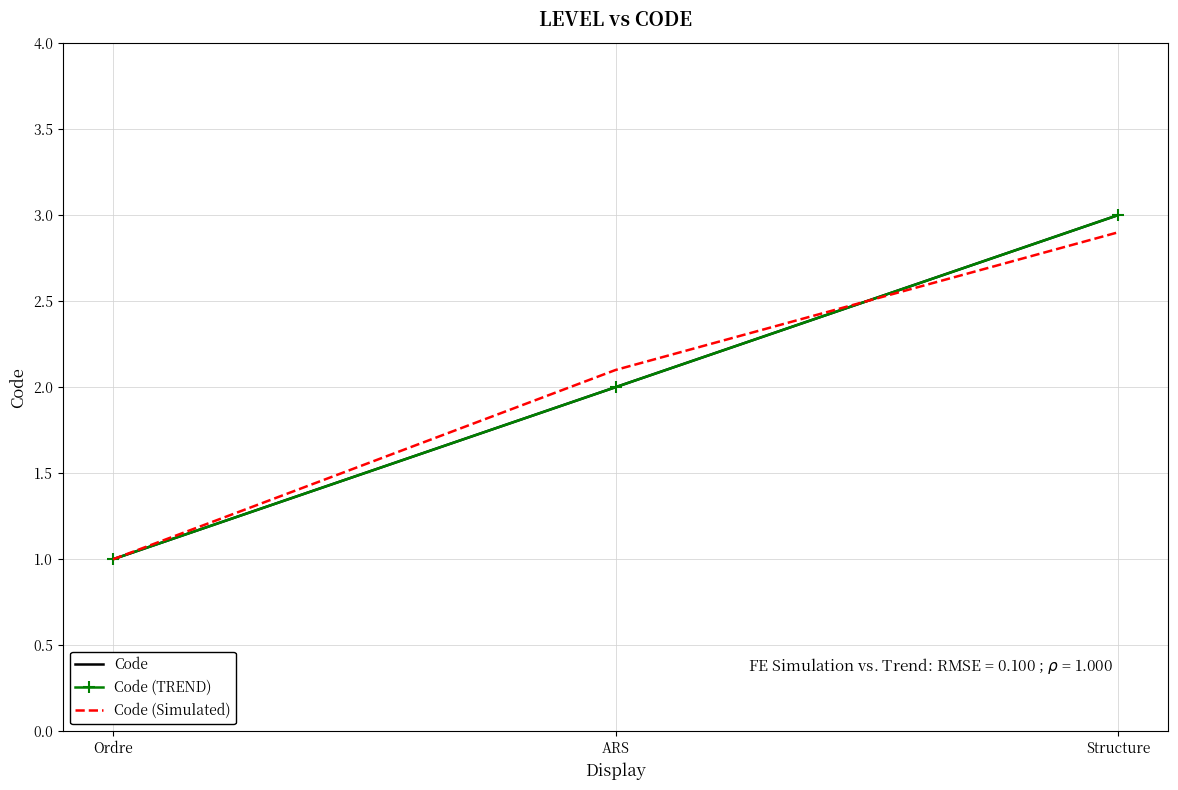

Reading right to left, transcribe all the data shown in this chart.

Code: Structure=3.0	ARS=2.0	Ordre=1.0
Code (TREND): Structure=3.0	ARS=2.0	Ordre=1.0
Code (Simulated): Structure=2.9	ARS=2.1	Ordre=1.0